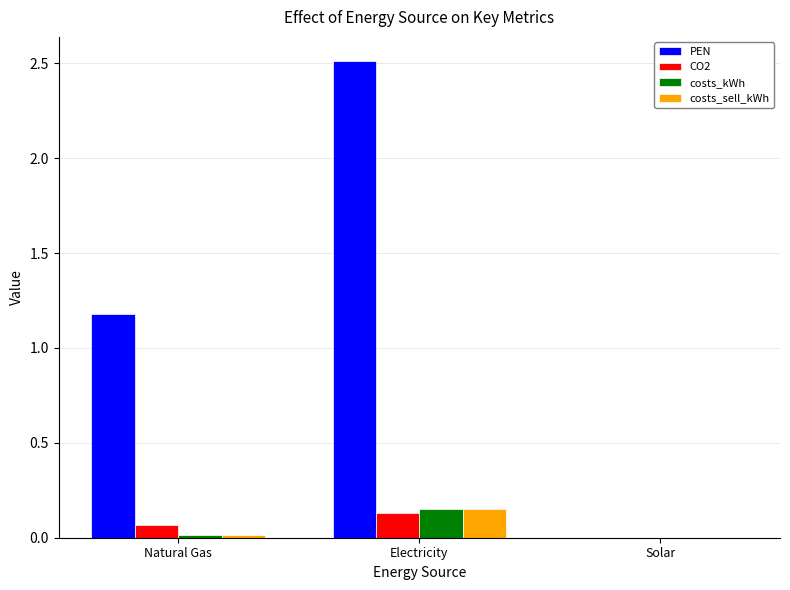

Is the value of costs_sell_kWh at Natural Gas greater than the value of PEN at Electricity?

No